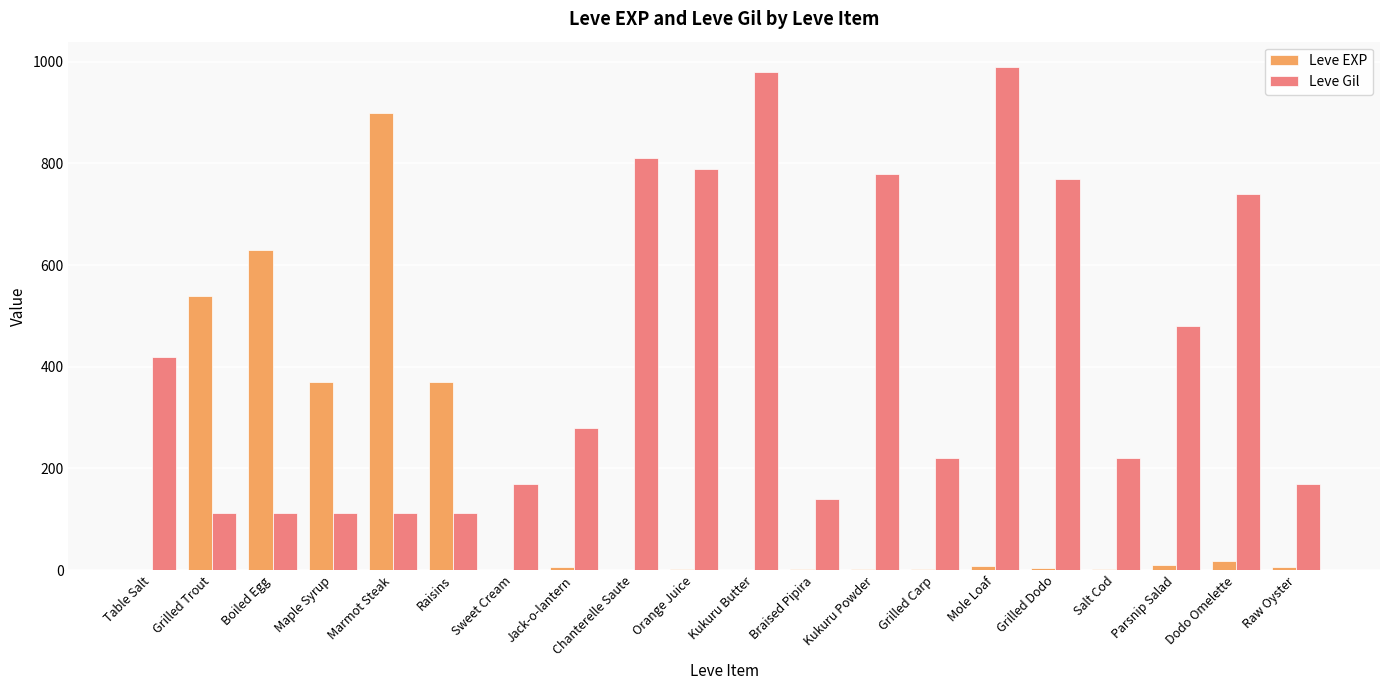

How many series are shown in this chart?

2